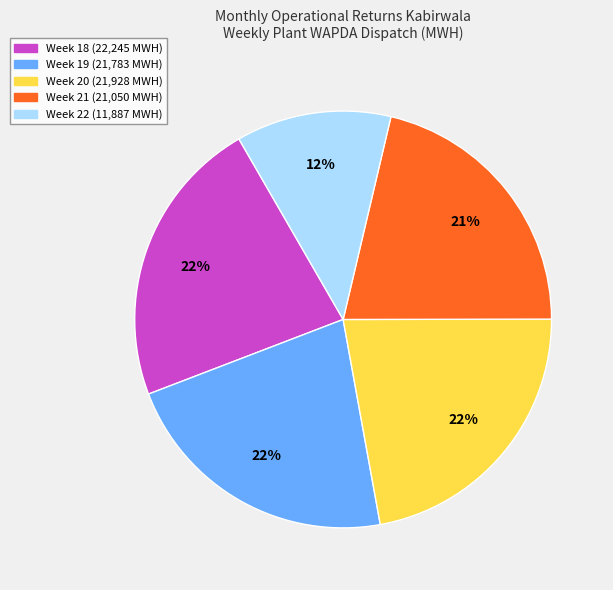

To the nearest percent, what is the average slice percentage?

20%